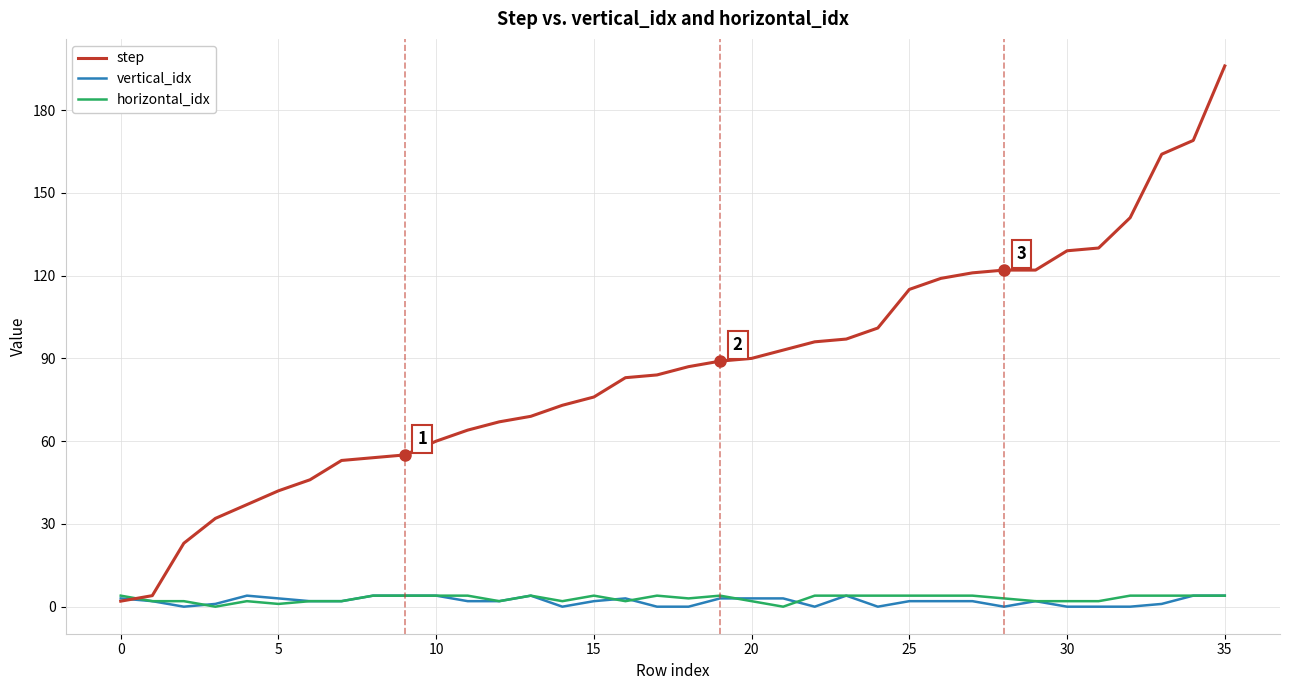

What is the greatest value displayed?

196